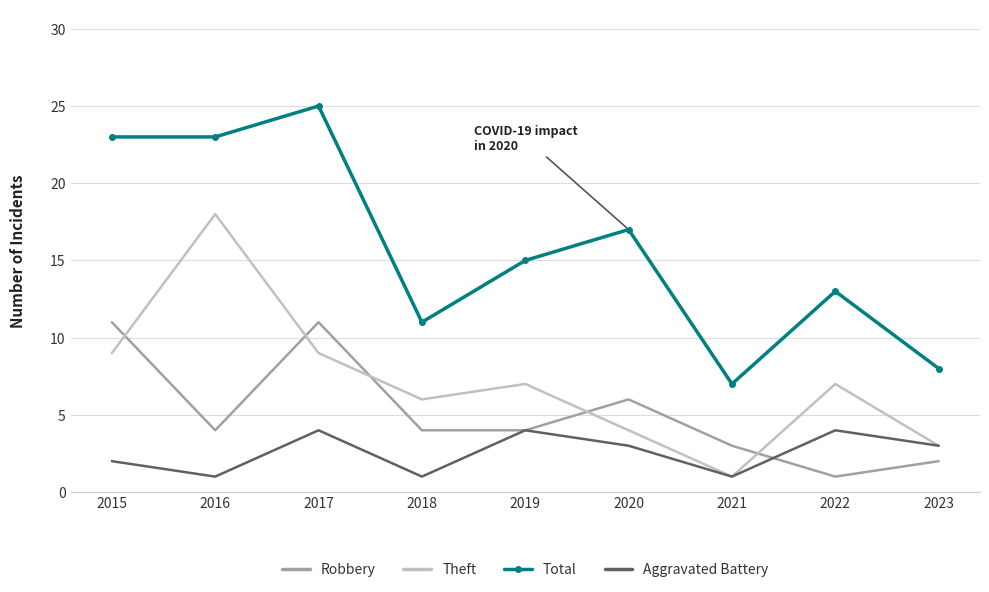

True or false: Total and Robbery cross at least once.

False